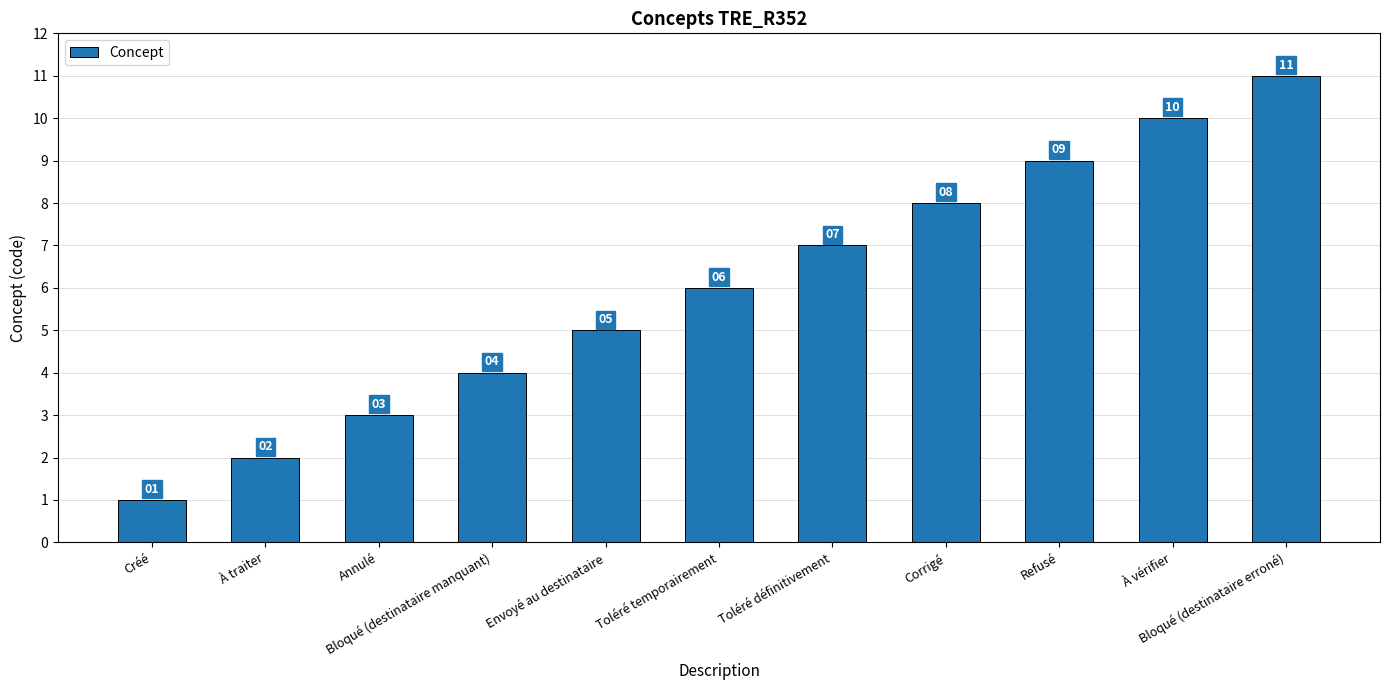

Which has a higher value, Annulé or Bloqué (destinataire erroné)?

Bloqué (destinataire erroné)